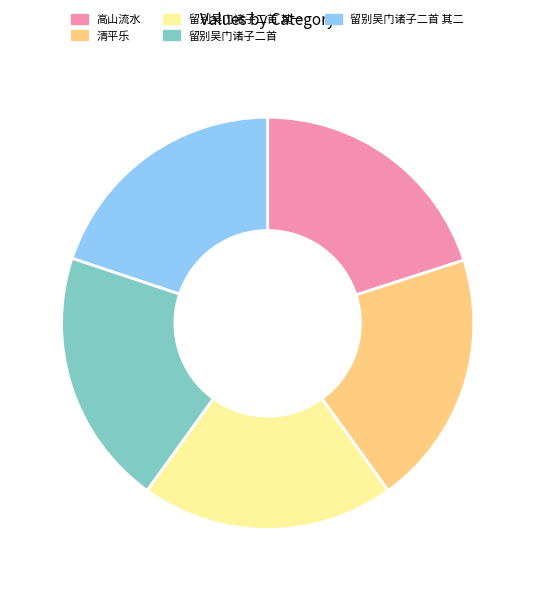

Is there a majority slice in this chart?

No